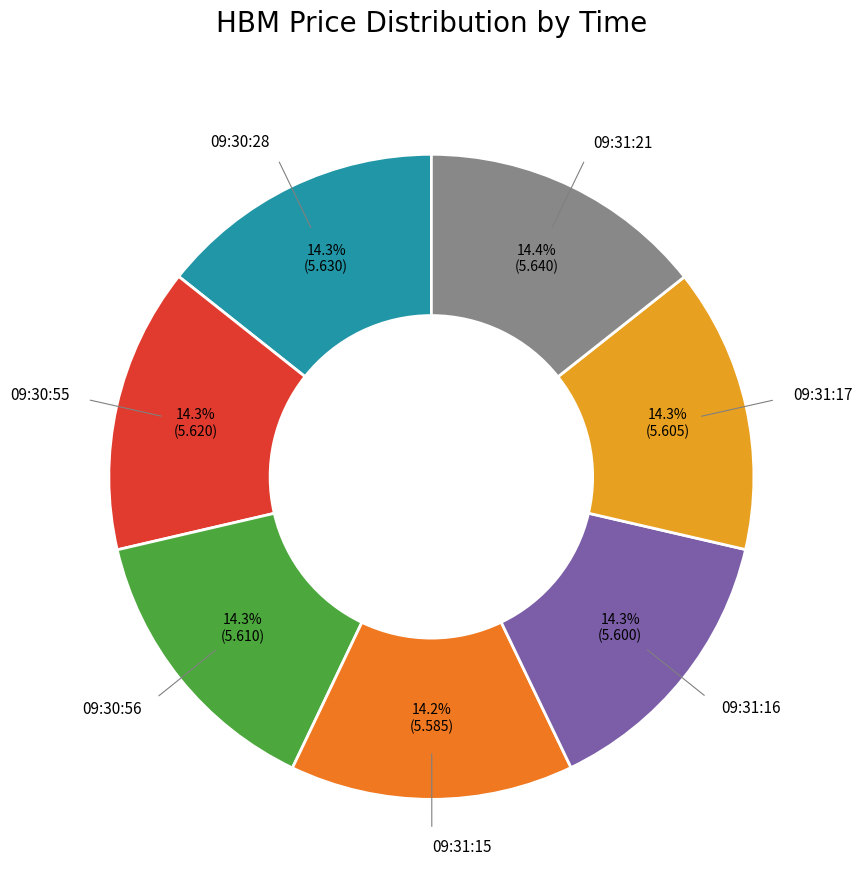

Approximately how many times larger is the value at 09:31:16 compared to 09:31:17?

1.0